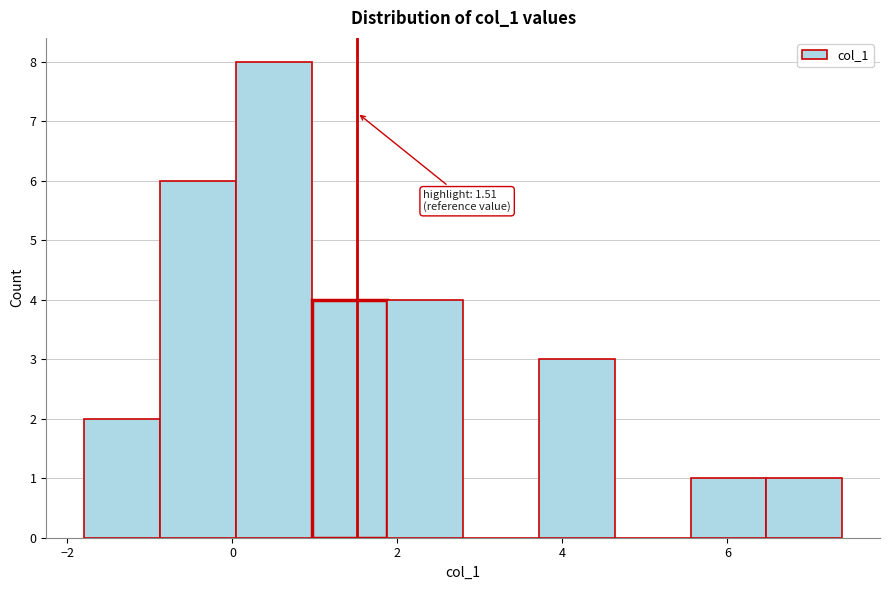

Which range on the x-axis has the tallest bar?

0.0 to 1.0